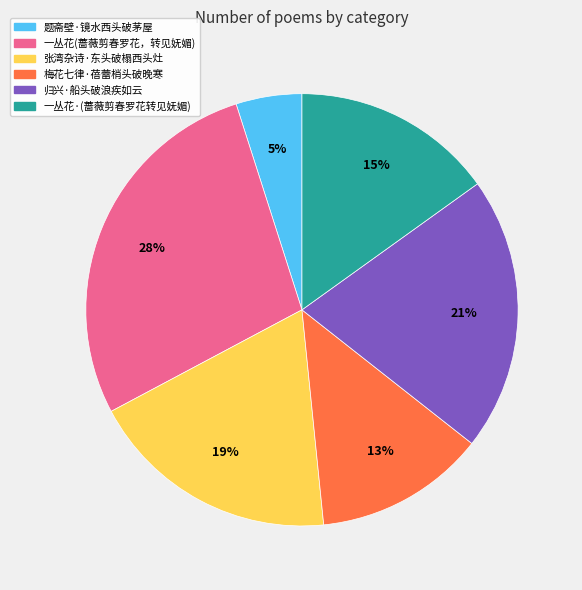

Is there any slice that represents more than half of the pie?

No